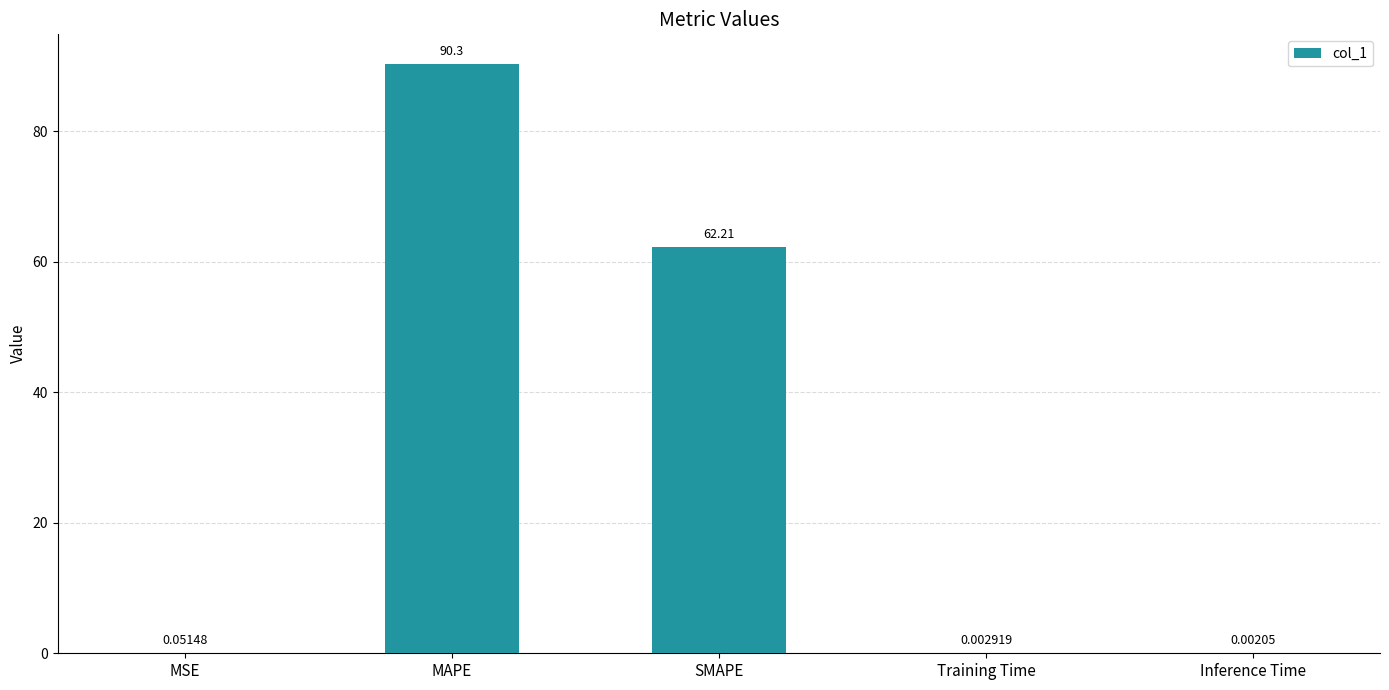

What is the change in value from MAPE to Training Time?

-90.3